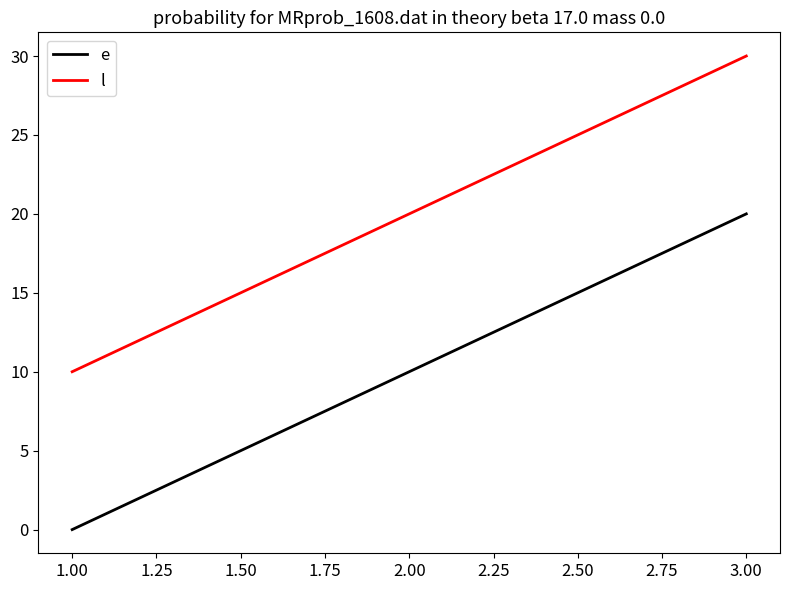

What is the difference between the maximum and minimum values in the e series?

20